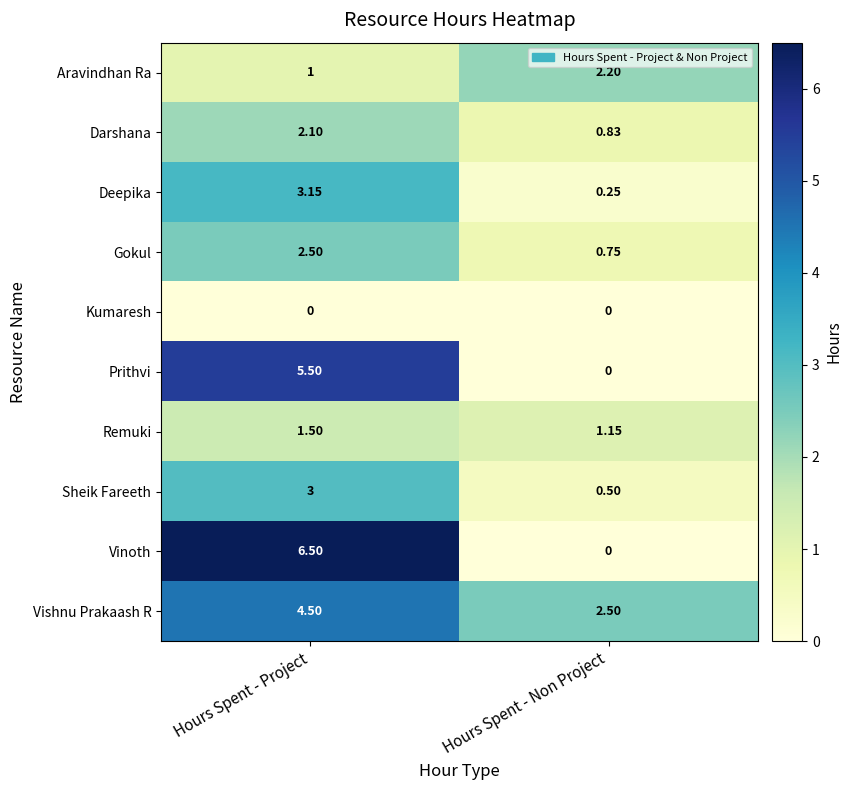

List the labels in order of Deepika value, smallest first.

Hours Spent - Non Project, Hours Spent - Project